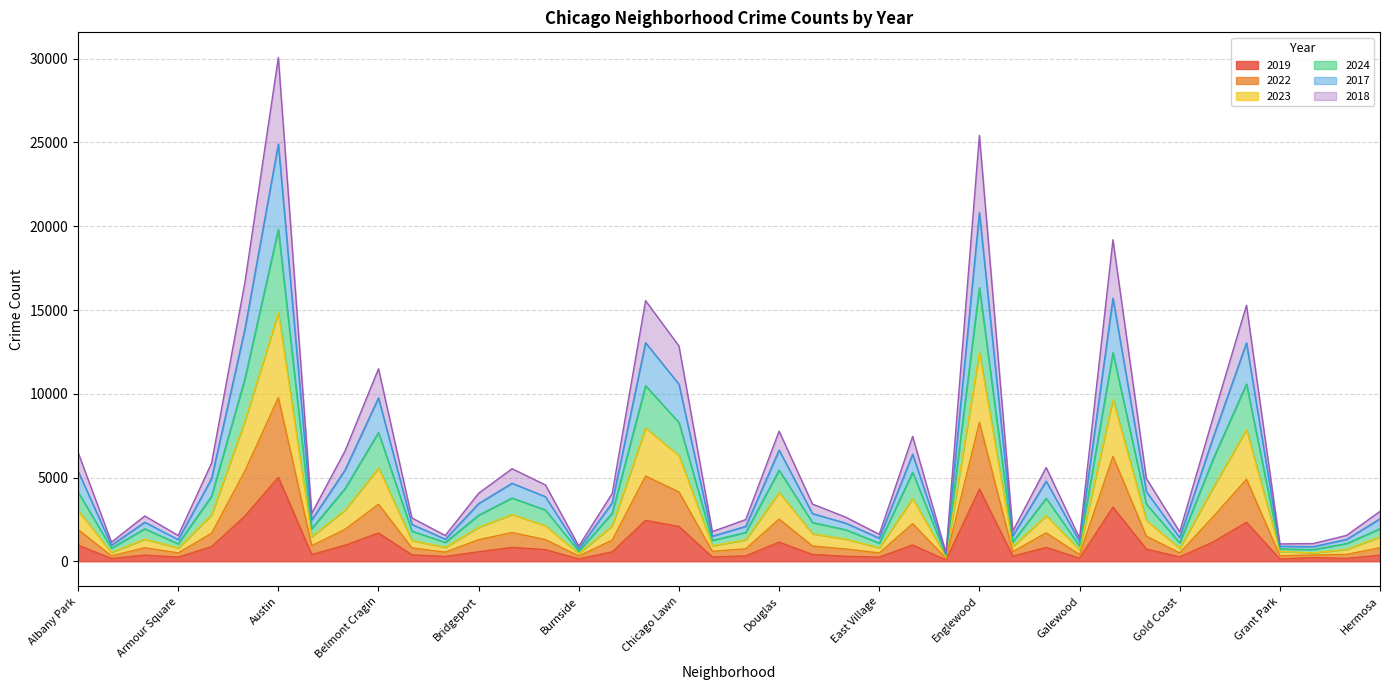

At which category is the sum across all series the highest?

Austin